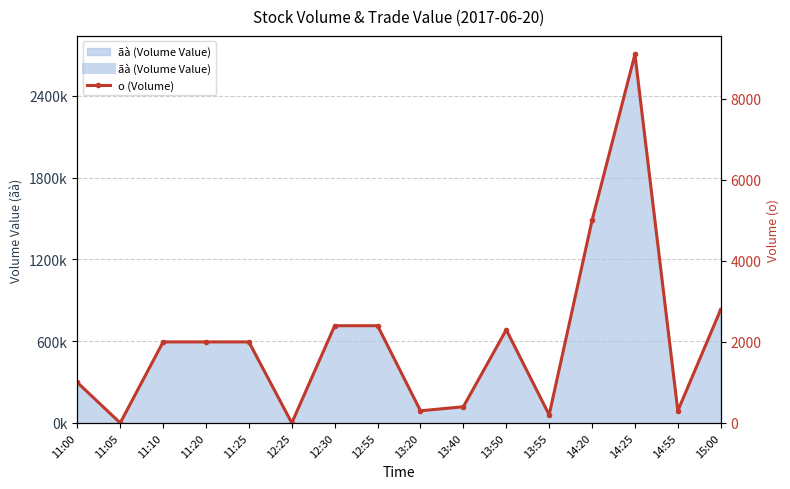

Reading left to right, list all the values displayed in this chart.

1000	0	2000	2000	2000	0	2400	2400	300	400	2300	200	5000	9100	300	2800